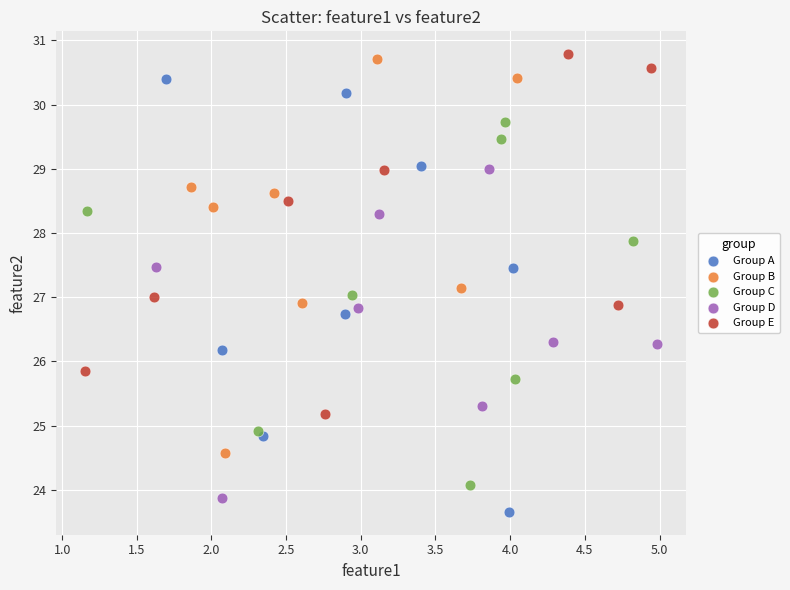

Which series has the widest spread of Y values?

Group A